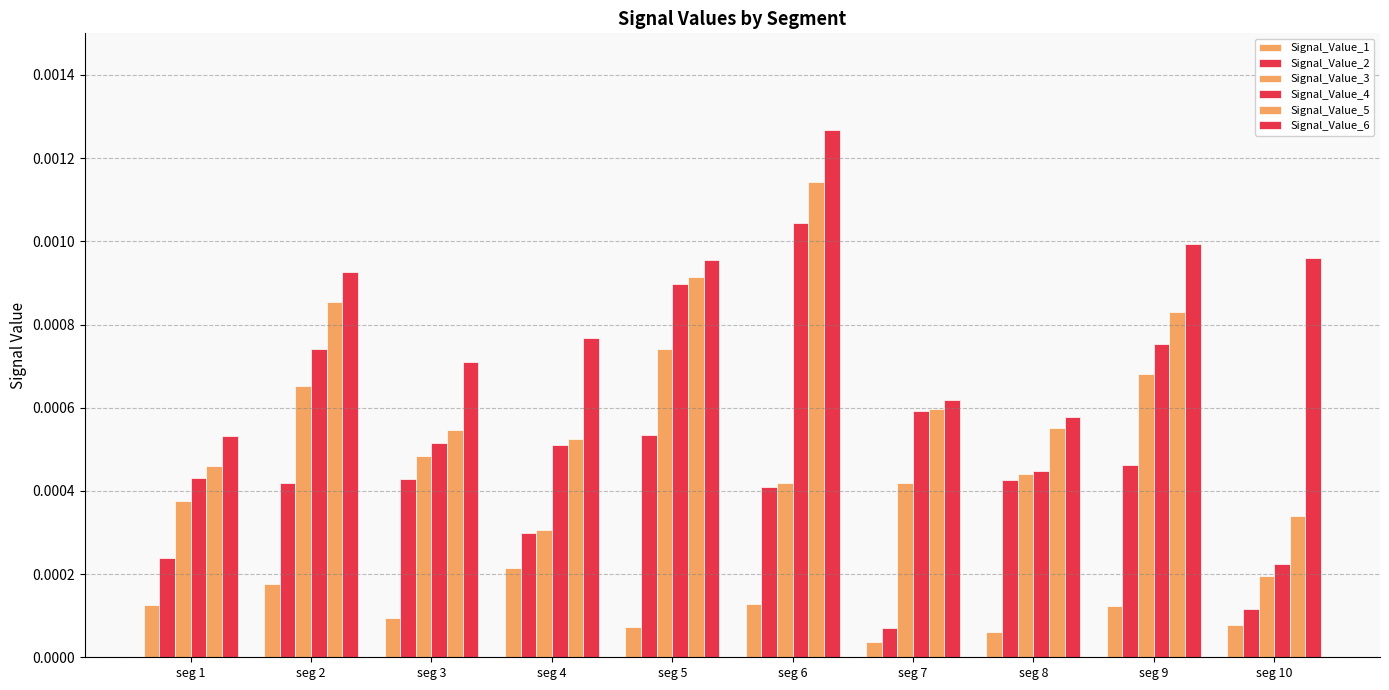

Count the Signal_Value_4 values in the range 0 to 1.

10